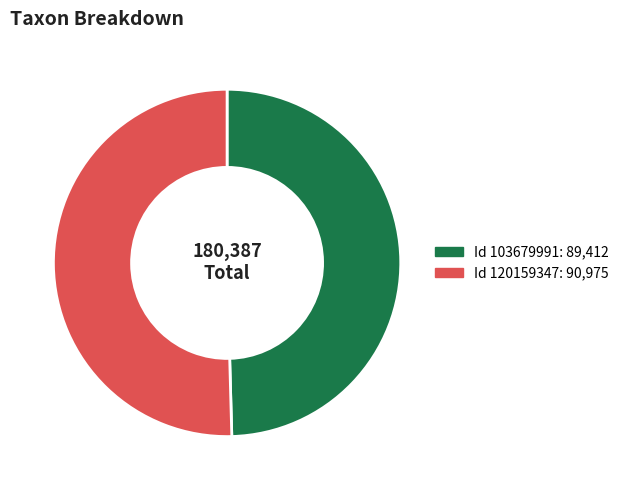

Does any single category account for the majority?

Yes